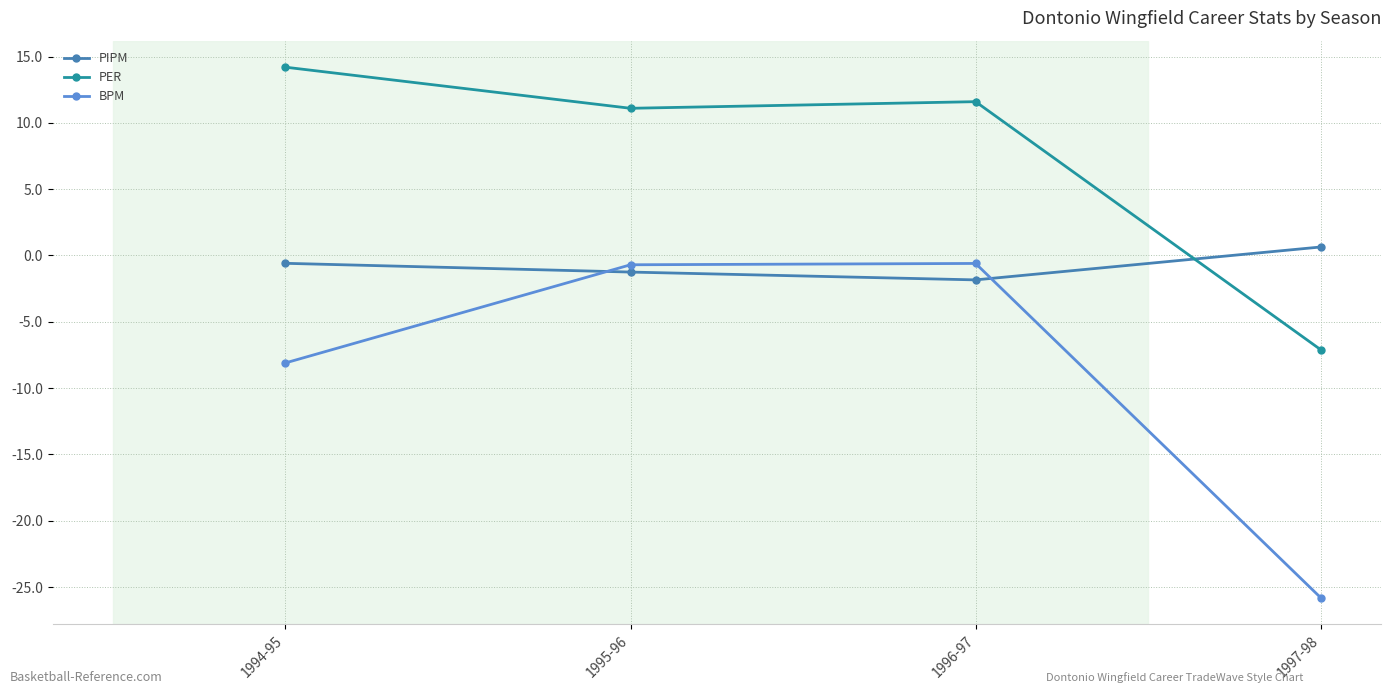

Where is the first local minimum for PIPM?

1996-97